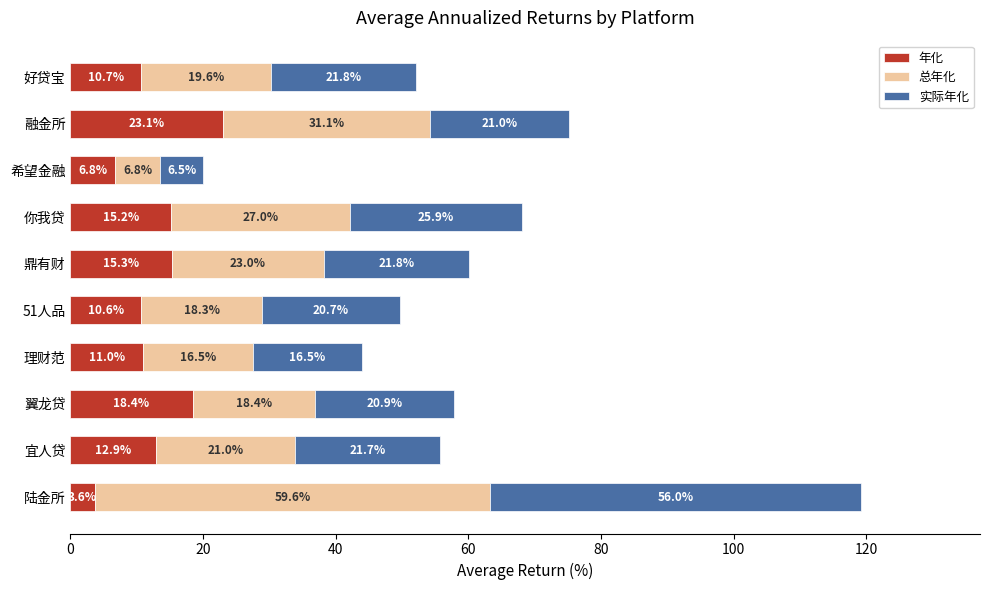

At which category is the sum across all series the highest?

陆金所